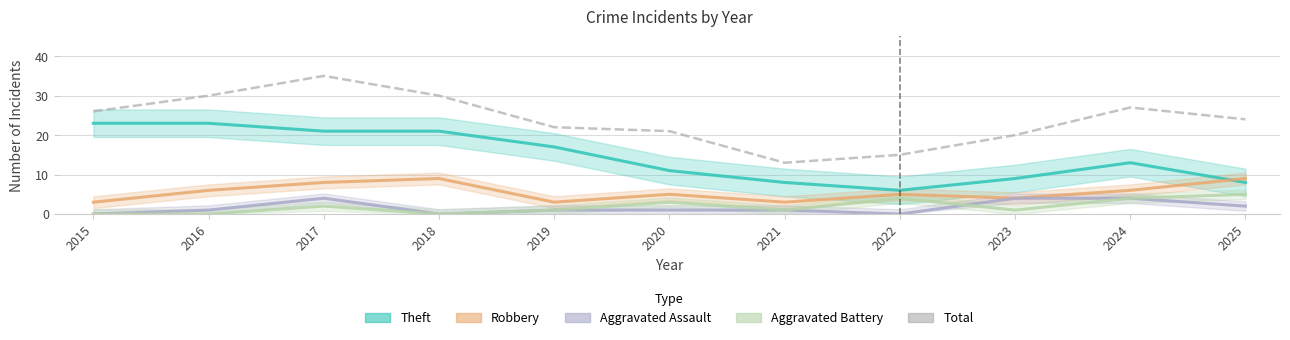

At which category does the chart reach its peak across all series?

2017